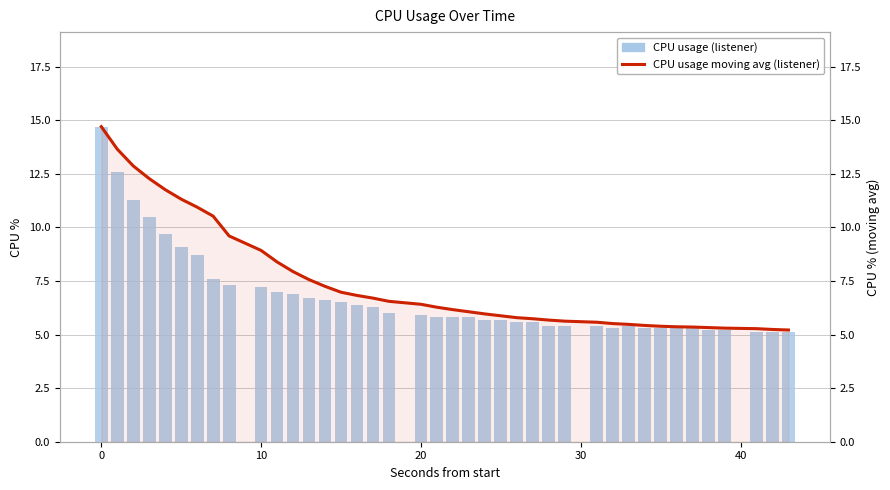

List the series in order of their peak value, highest first.

CPU usage (listener), CPU usage moving avg (listener)